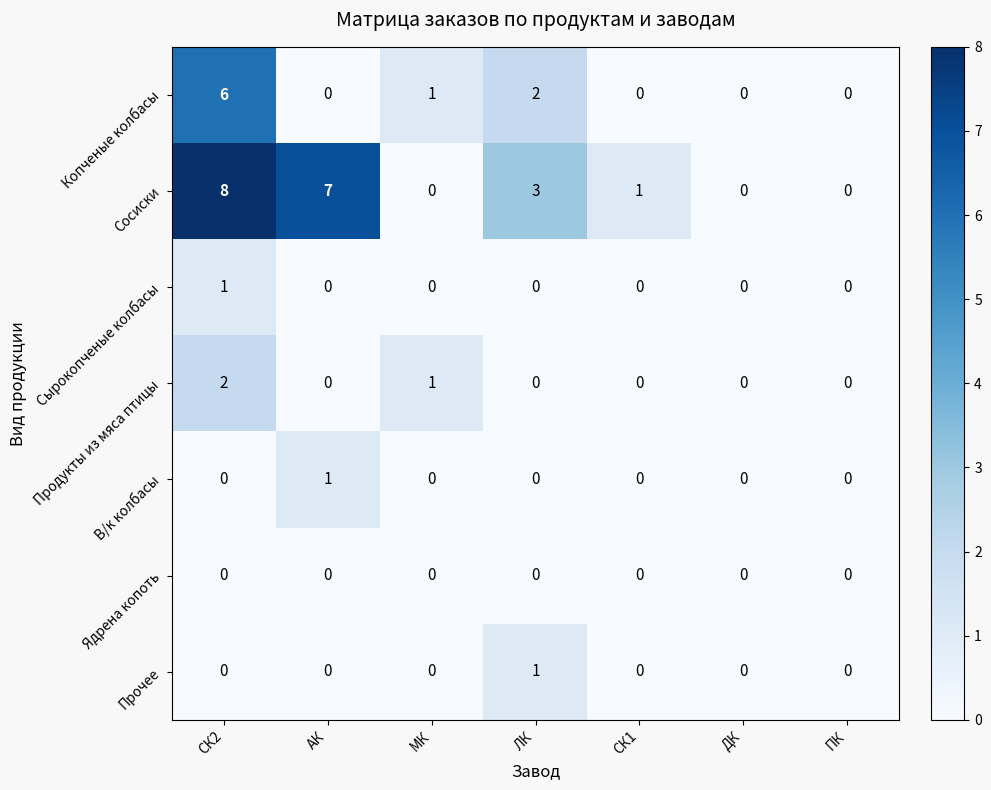

Which series has the largest total across all categories?

Сосиски